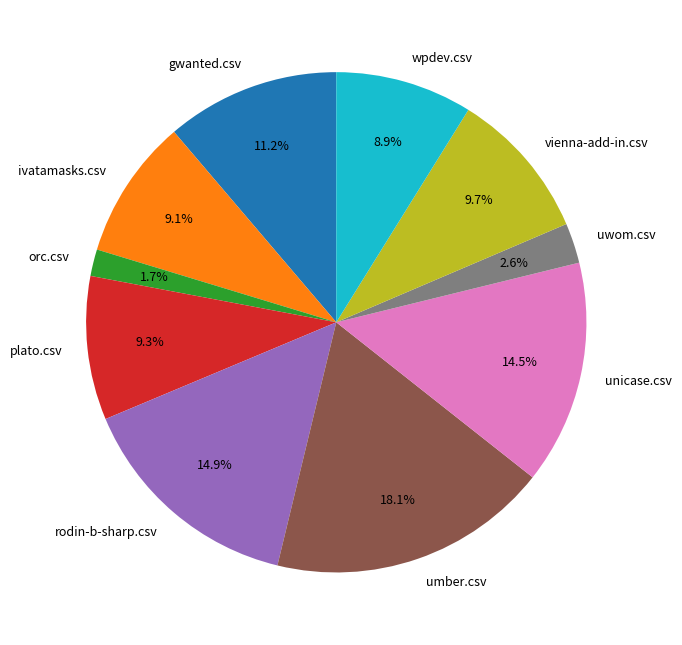

Is umber.csv the majority of the pie?

No